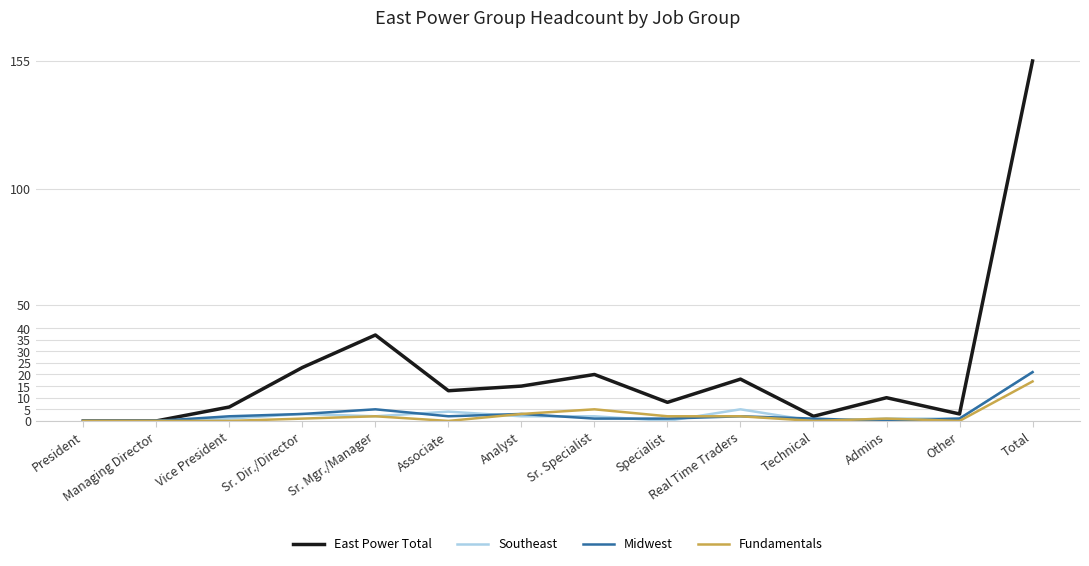

Which series has the largest range (max minus min)?

East Power Total